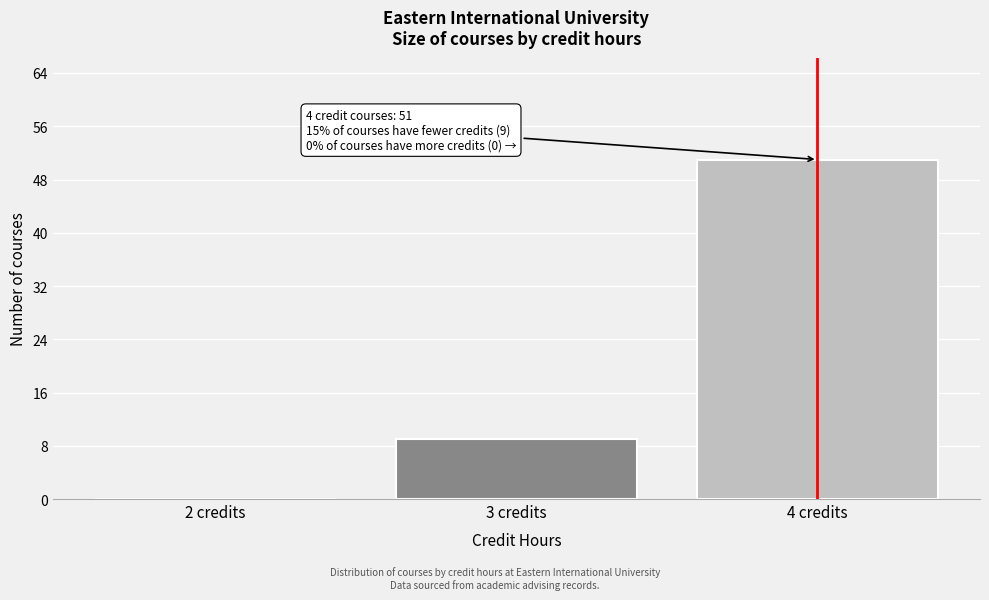

Which range on the x-axis has the tallest bar?

3.5 to 4.5